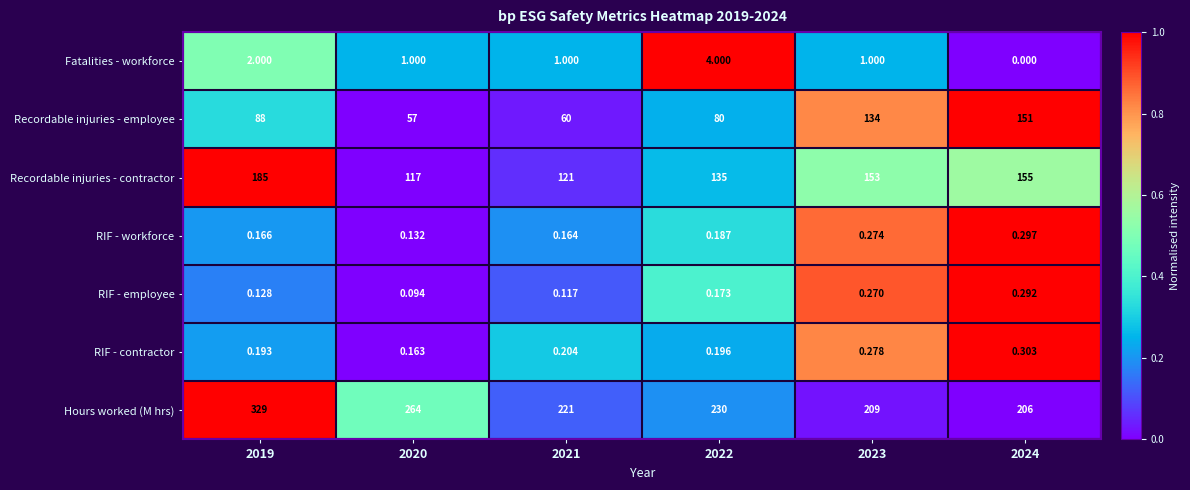

Rank the series at 2024 from highest to lowest value.

Hours worked (M hrs), Recordable injuries - contractor, Recordable injuries - employee, RIF - contractor, RIF - workforce, RIF - employee, Fatalities - workforce